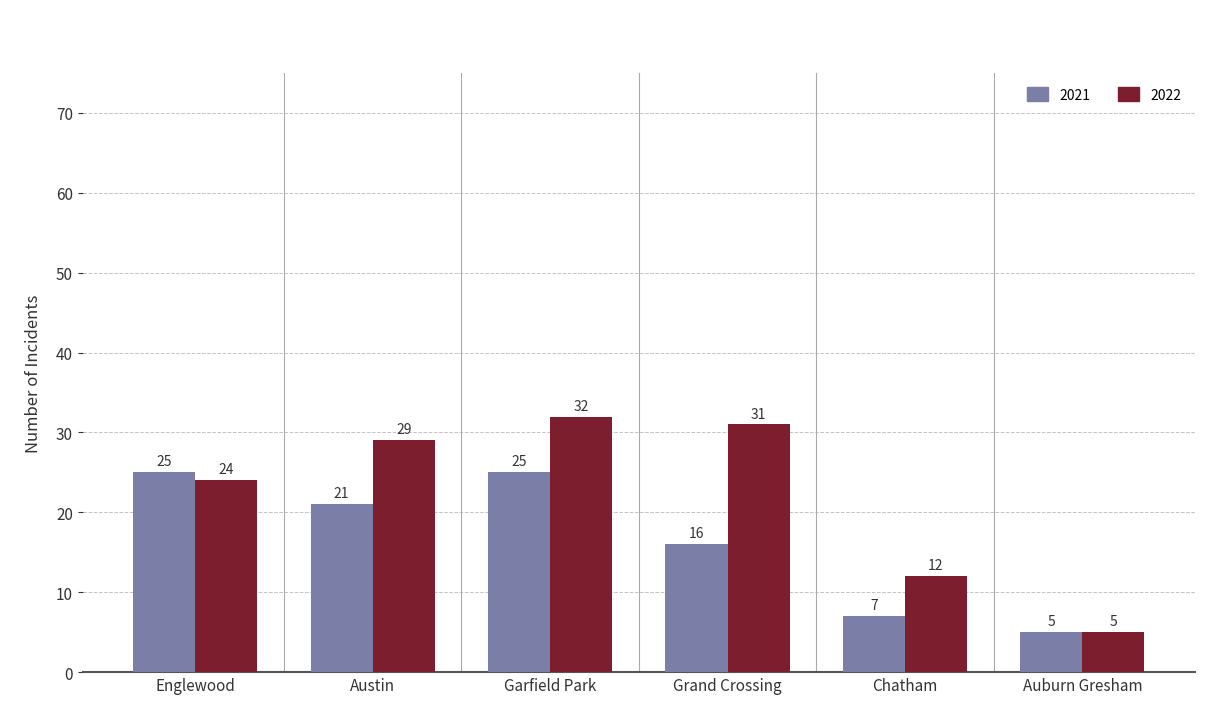

What is the total value across all series at Garfield Park?

57